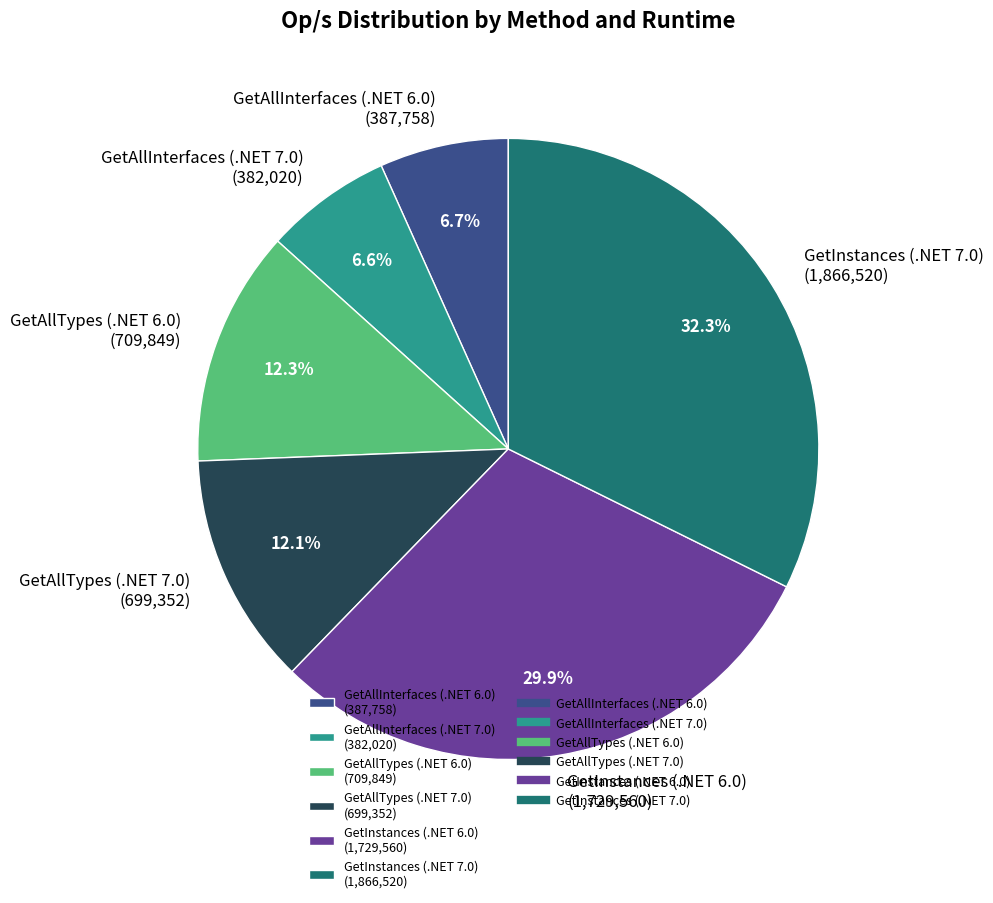

Do GetAllInterfaces (.NET 7.0) and GetAllTypes (.NET 7.0) together represent more than half of the pie?

No